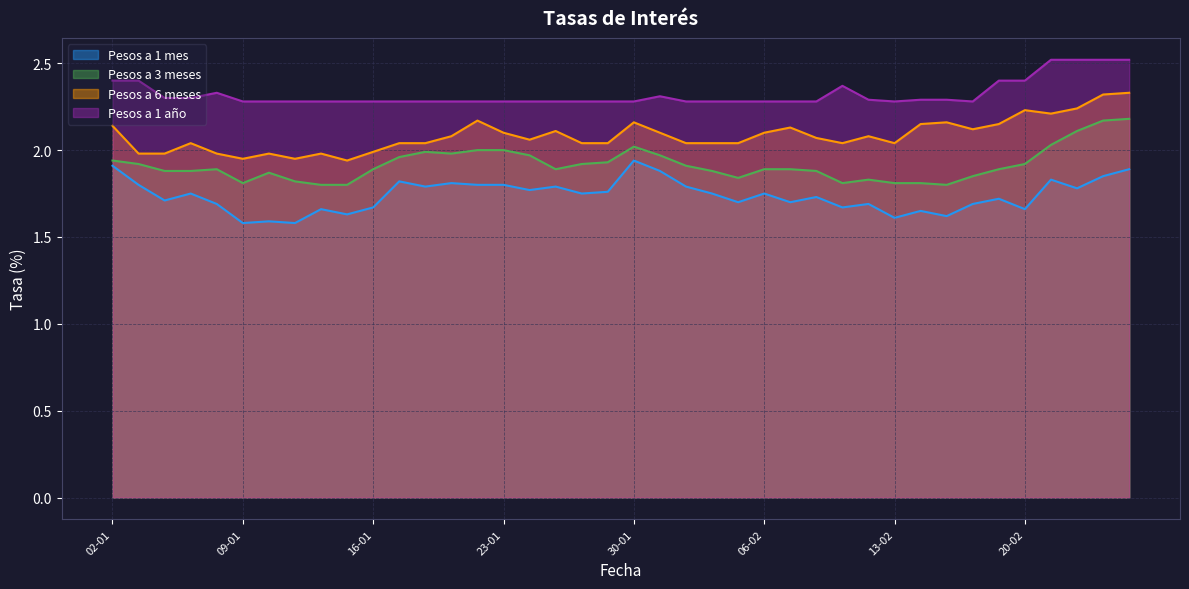

What is the approximate value of Pesos a 3 meses at 09-01?

1.8